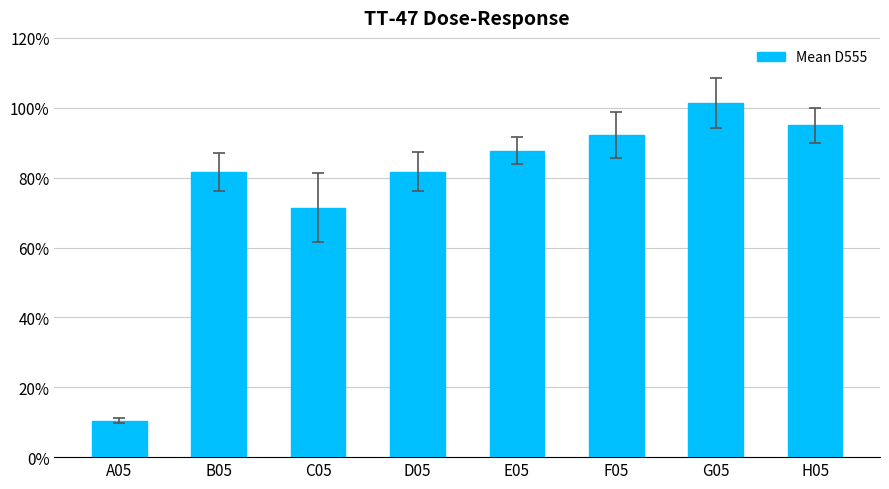

Are the bars grouped side by side (vs. stacked)?

No